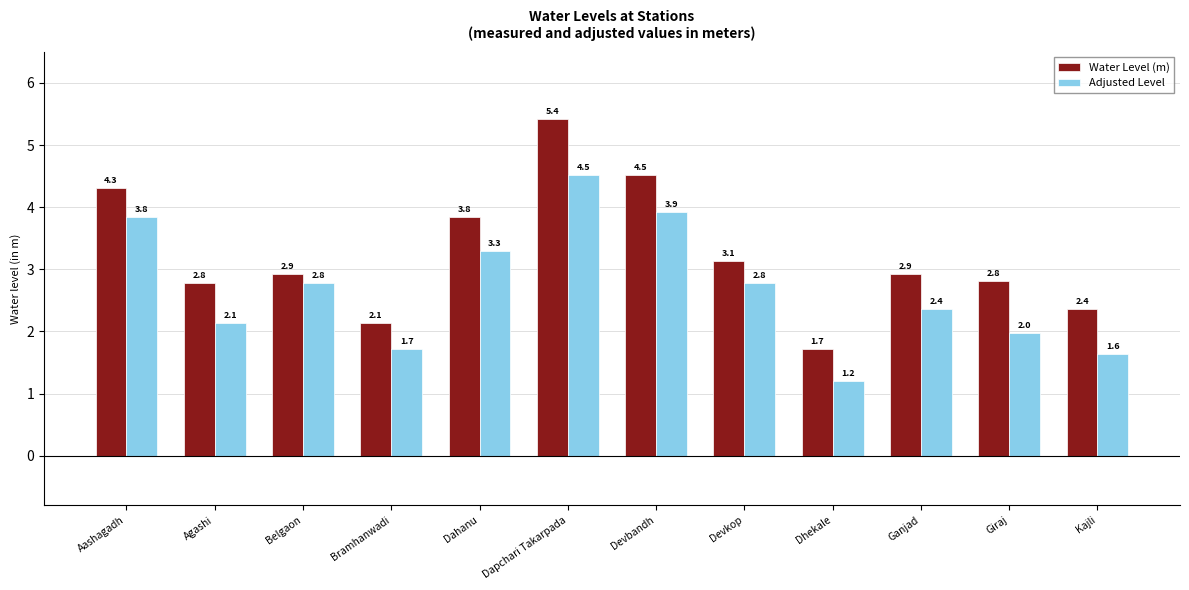

Where does the Adjusted Level series first go above 2?

Aashagadh